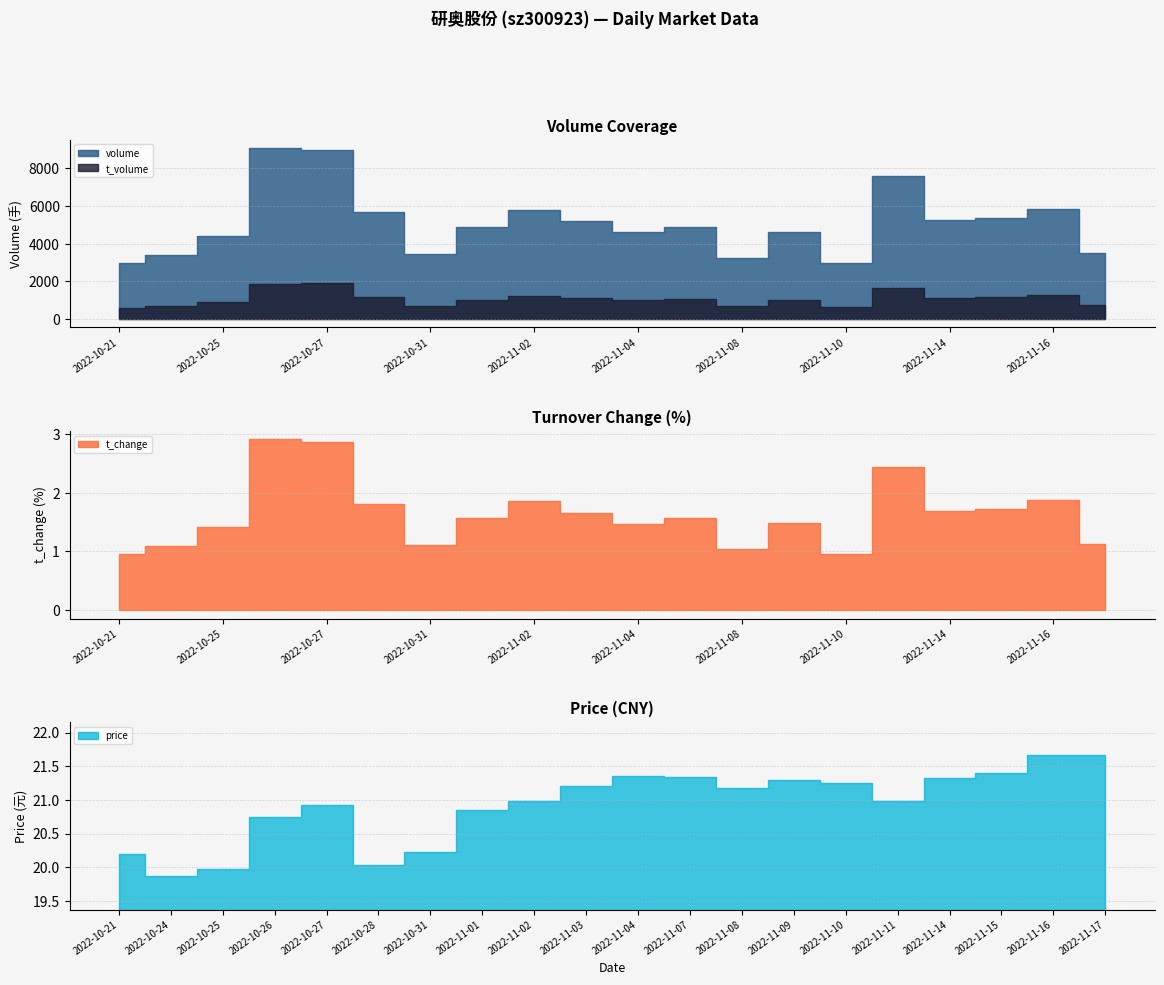

At which category does volume reach its first local valley?

2022-10-31